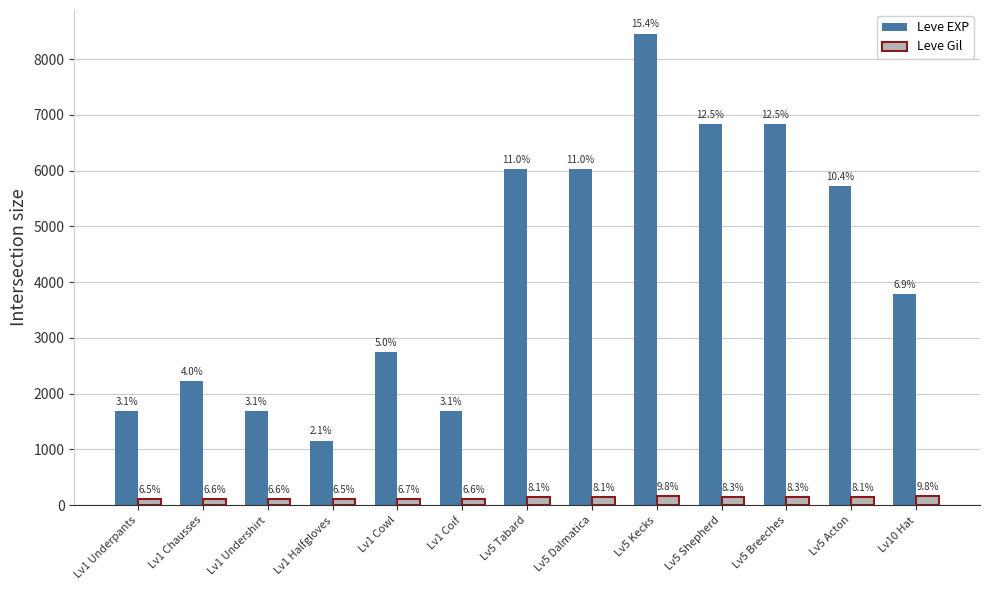

Rank the series by their average value, from highest to lowest.

Leve EXP, Leve Gil